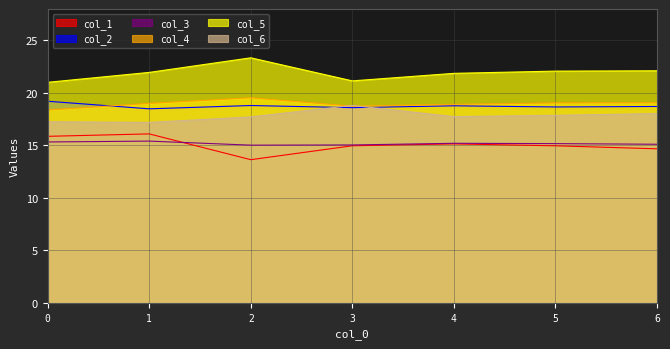

How many 1 values are between 18 and 19?

6